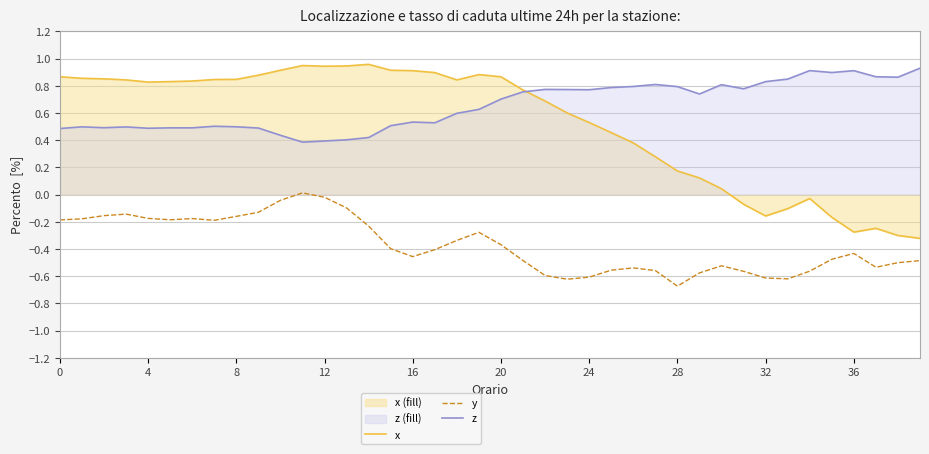

True or false: y has a value of -0.6 at 33.

True